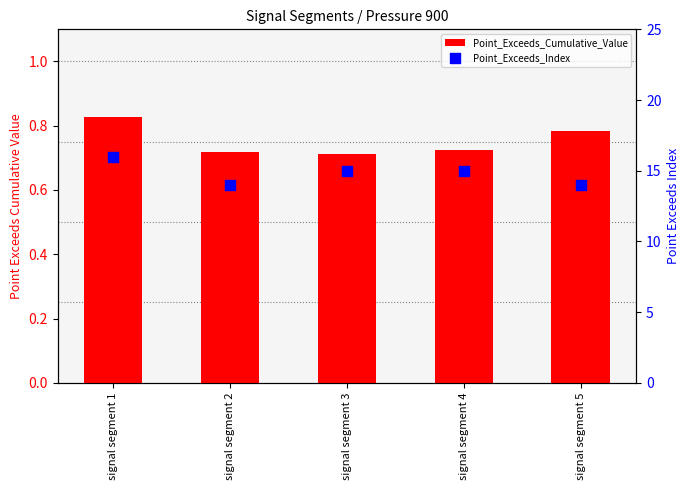

What is the total value across all series at signal segment 4?

15.7